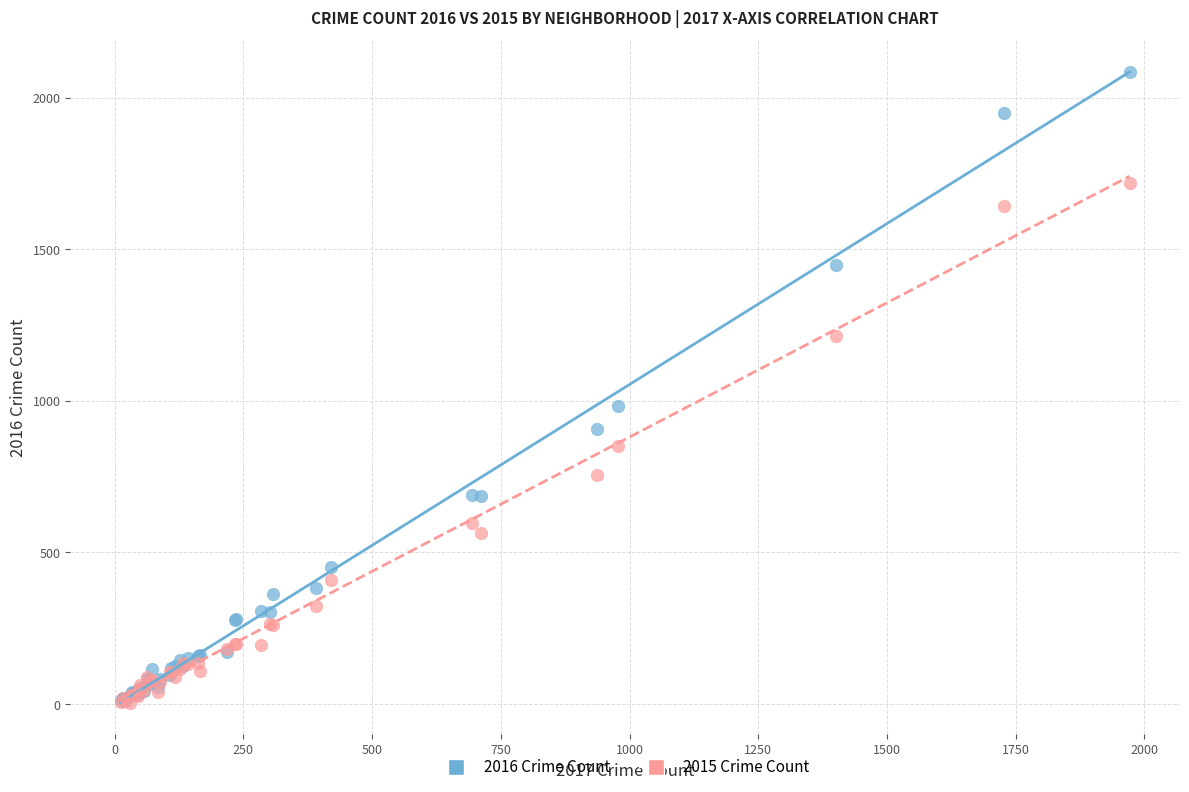

Across all series, what Y value is closest to 1045?

983